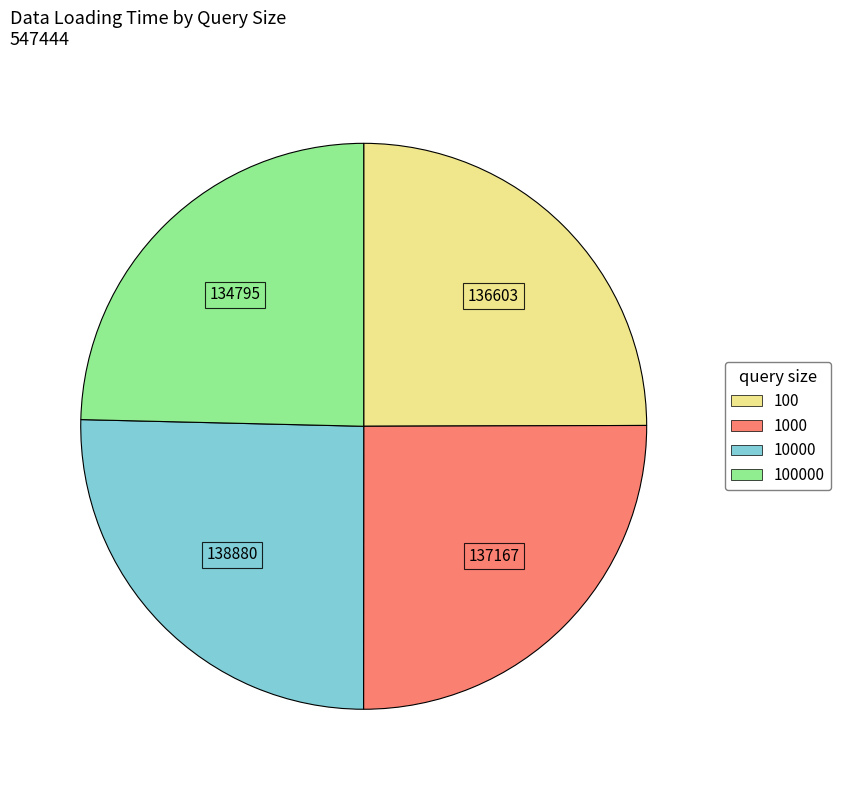

Does any single category account for the majority?

No